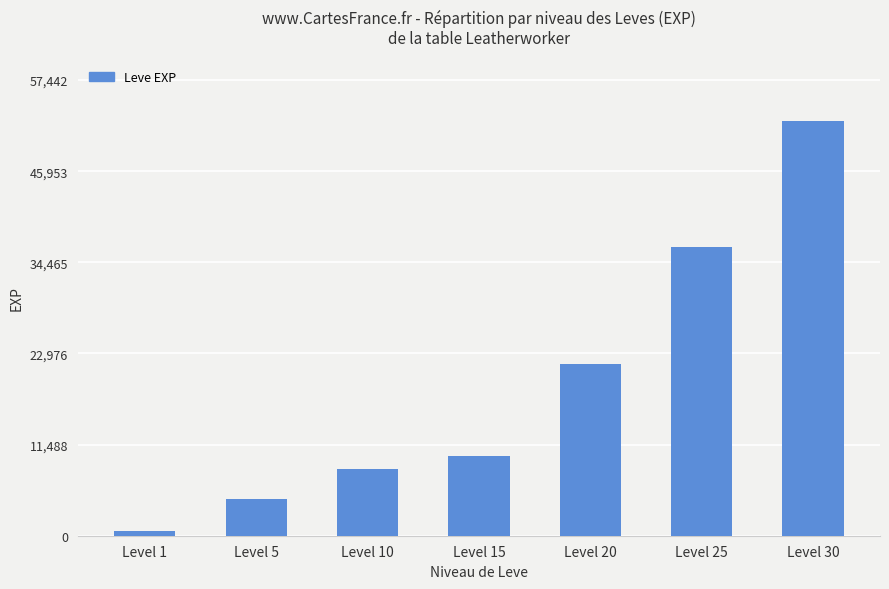

Rank the categories by value from lowest to highest.

Level 1, Level 5, Level 10, Level 15, Level 20, Level 25, Level 30